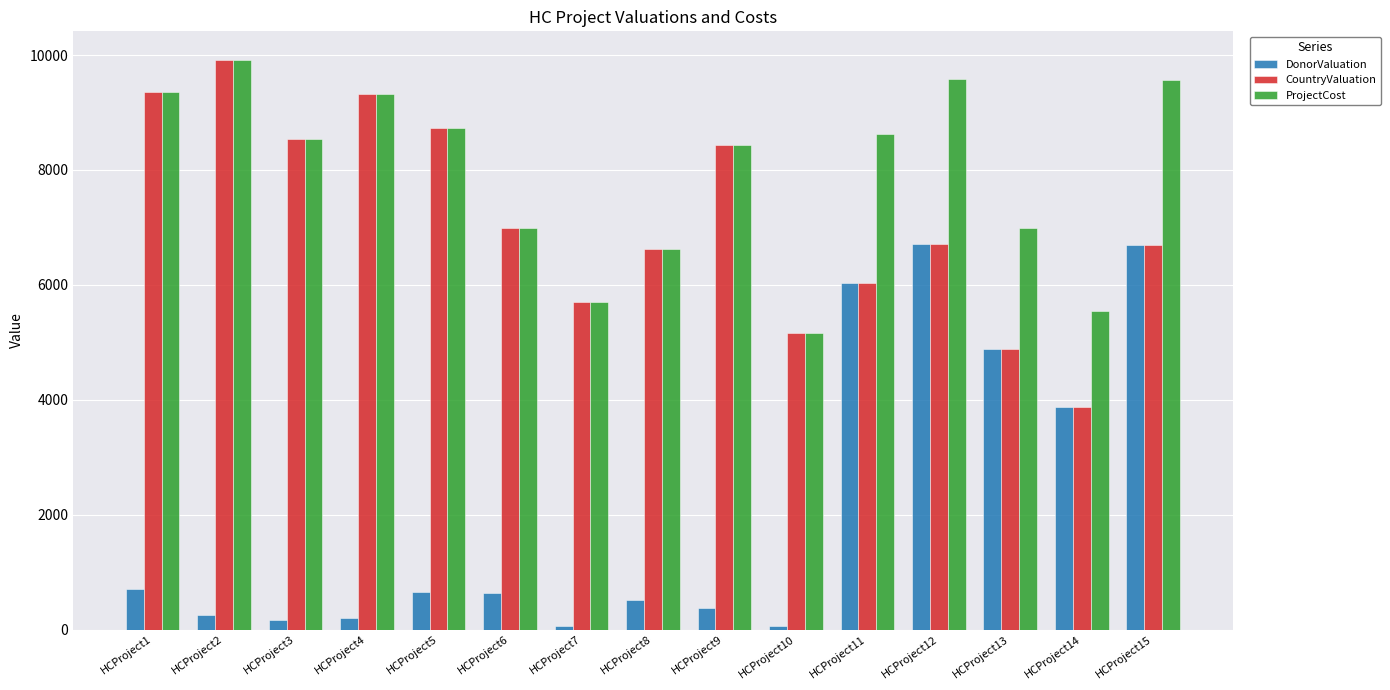

What are all the series names shown in the legend?

DonorValuation, CountryValuation, ProjectCost